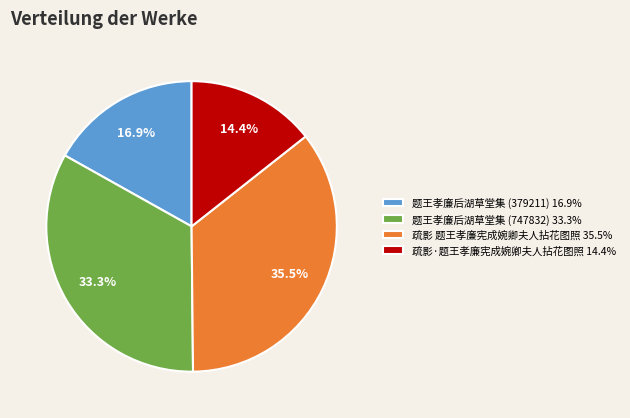

To the nearest percent, what is the combined percentage of 题王孝廉后湖草堂集 (379211) and 疏影 题王孝廉宪成婉卿夫人拈花图照?

52%